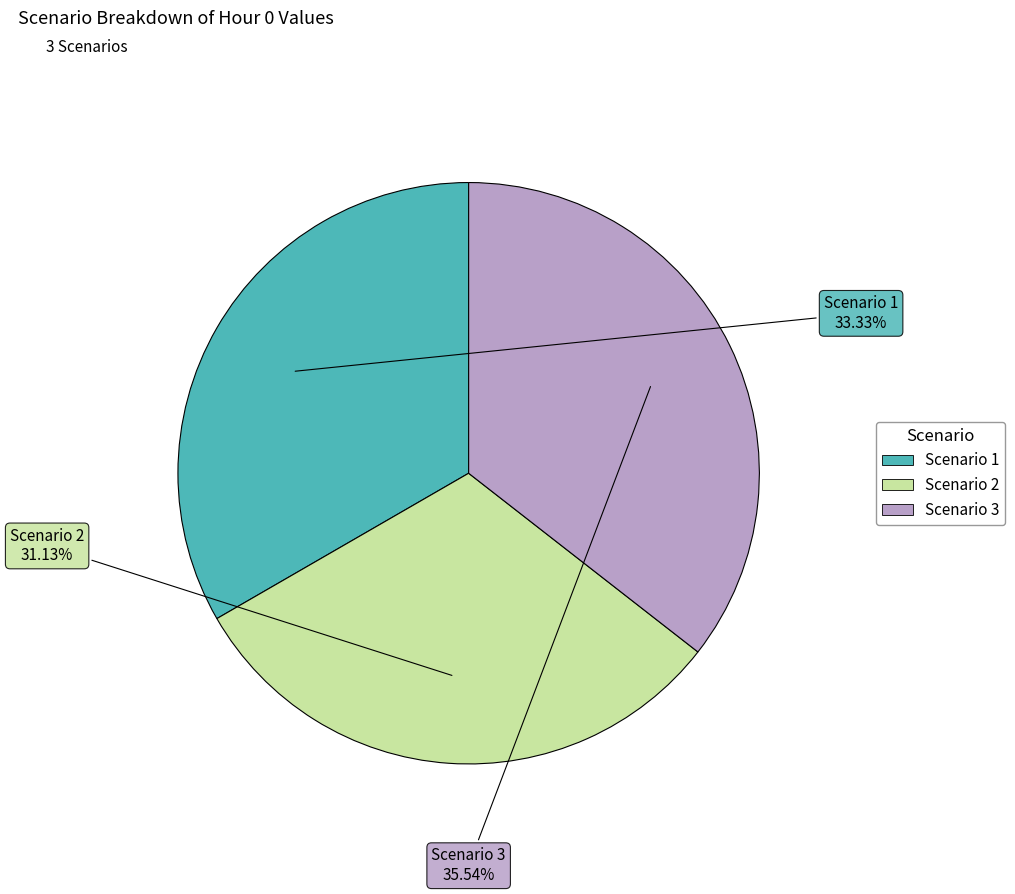

To the nearest percent, what is the average slice percentage?

33%